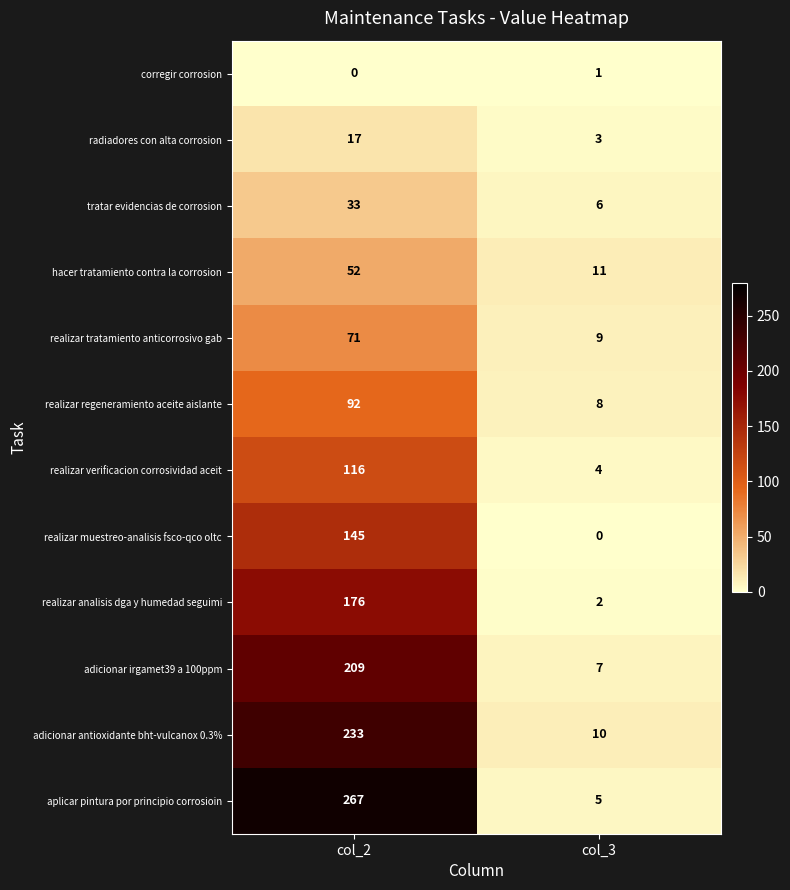

List the series in order of their peak value, lowest first.

corregir corrosion, radiadores con alta corrosion, tratar evidencias de corrosion, hacer tratamiento contra la corrosion, realizar tratamiento anticorrosivo gab, realizar regeneramiento aceite aislante, realizar verificacion corrosividad aceit, realizar muestreo-analisis fsco-qco oltc, realizar analisis dga y humedad seguimi, adicionar irgamet39 a 100ppm, adicionar antioxidante bht-vulcanox 0.3%, aplicar pintura por principio corrosioin